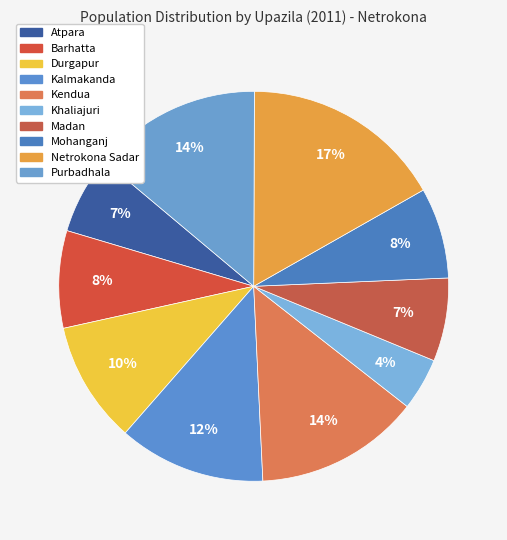

What percentage is NOT represented by Madan?

93.1%